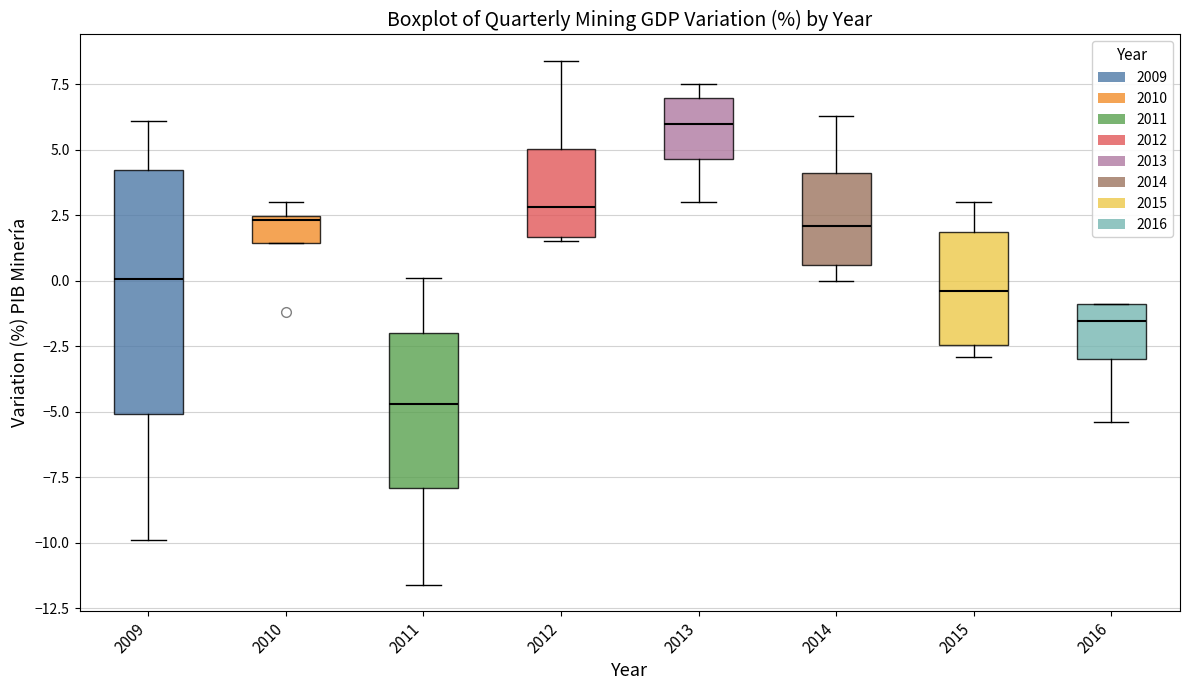

Reading left to right, read every box against the y-axis: the position of its median line, the range the box covers, and the ends of its whiskers. The values are not printed on the chart, so give them approximately, as read against the axis.

2009: median 0.0, box -5.0 to 4.0, whiskers -10.0 to 6.0
2010: median 2.5 (just below the box's upper edge), box 1.5 to 2.5, whiskers 1.5 to 3.0
2011: median -4.5, box -8.0 to -2.0, whiskers -11.5 to 0.0
2012: median 3.0, box 1.5 to 5.0, whiskers 1.5 to 8.5
2013: median 6.0, box 4.5 to 7.0, whiskers 3.0 to 7.5
2014: median 2.0, box 0.5 to 4.0, whiskers 0.0 to 6.5
2015: median -0.5, box -2.5 to 2.0, whiskers -3.0 to 3.0
2016: median -1.5, box -3.0 to -1.0, whiskers -5.5 to -1.0